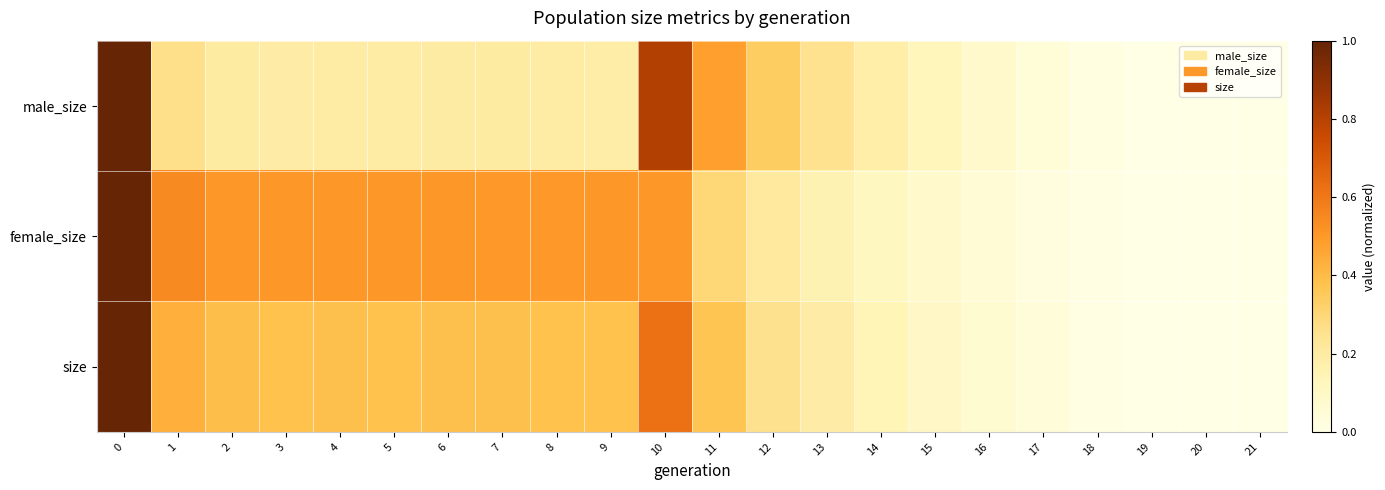

What is the greatest value displayed?

1.0